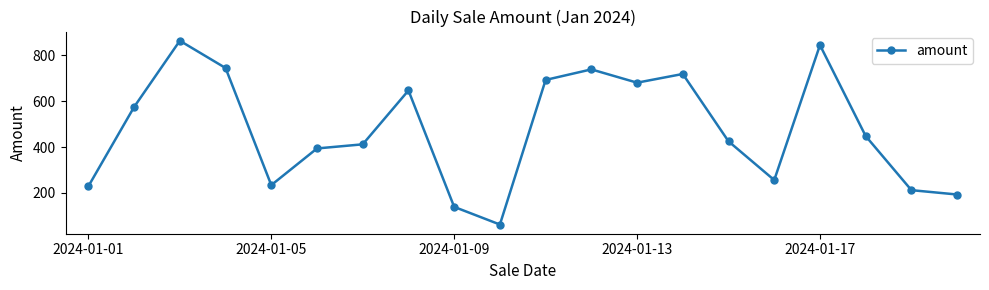

What is the difference between the maximum and minimum values?

802